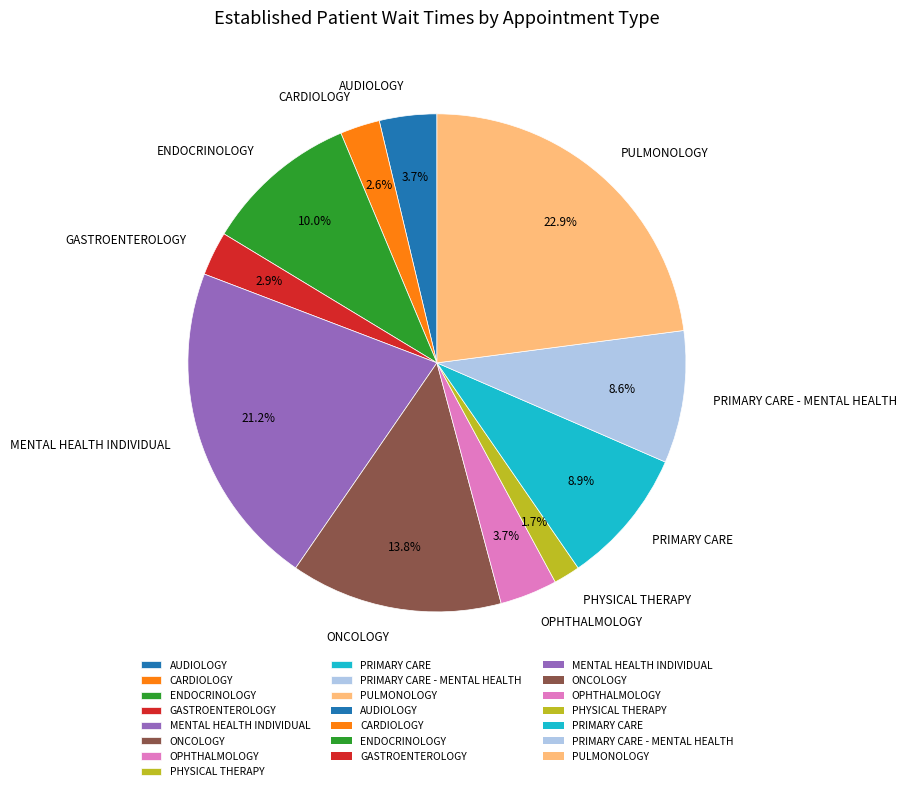

What is the ratio of the value at OPHTHALMOLOGY to the value at PRIMARY CARE?

0.4